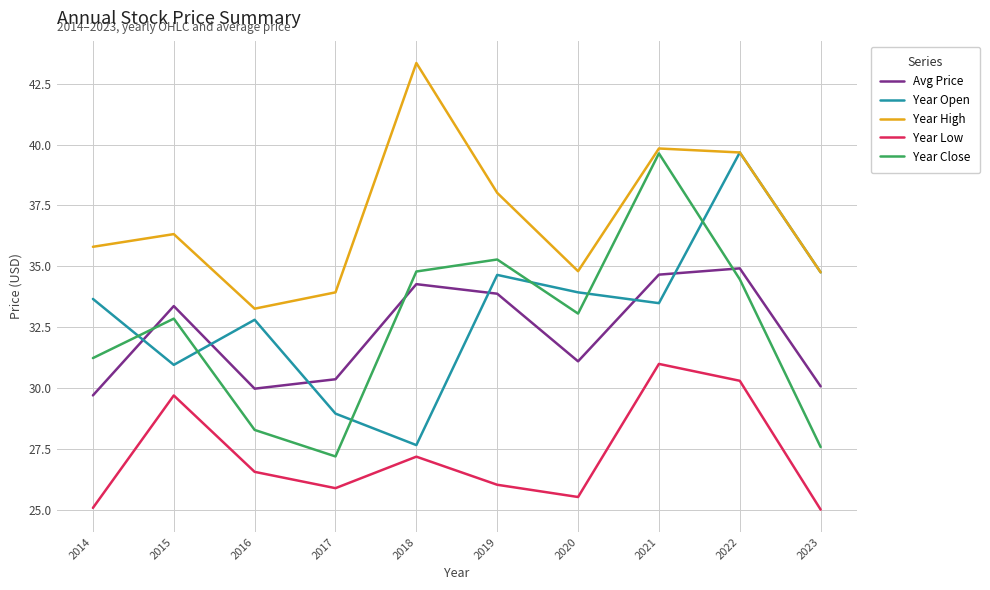

Between 2018 and 2021, which series saw the biggest shift?

Year Open